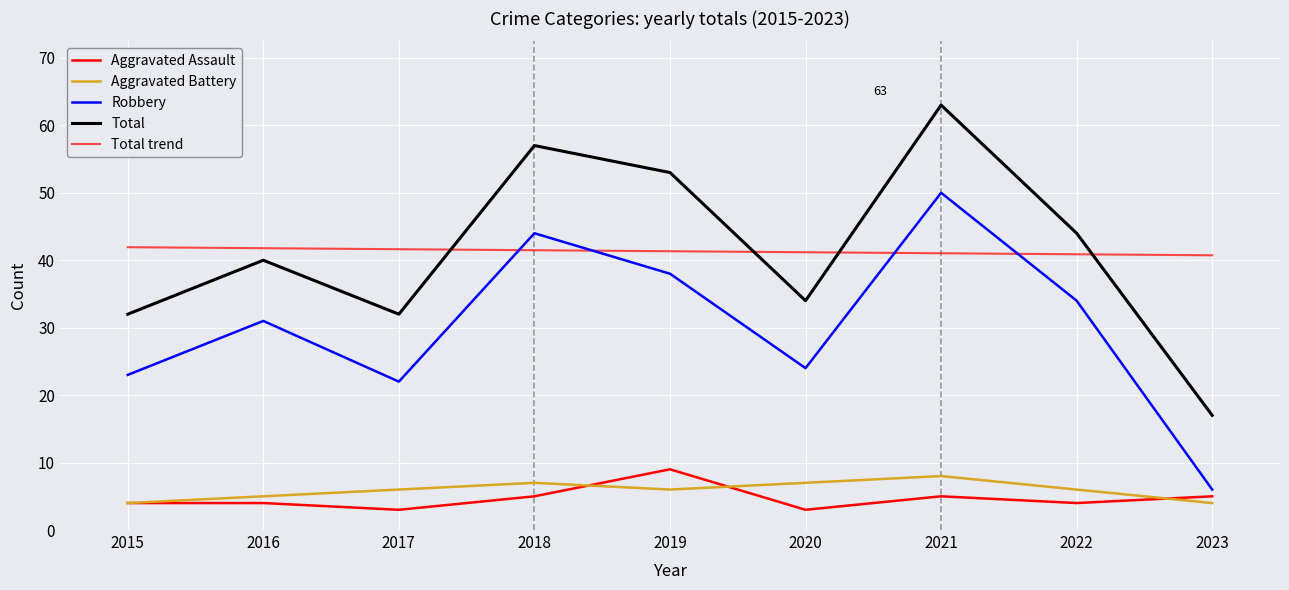

Is this an area chart (filled region under the line)?

No